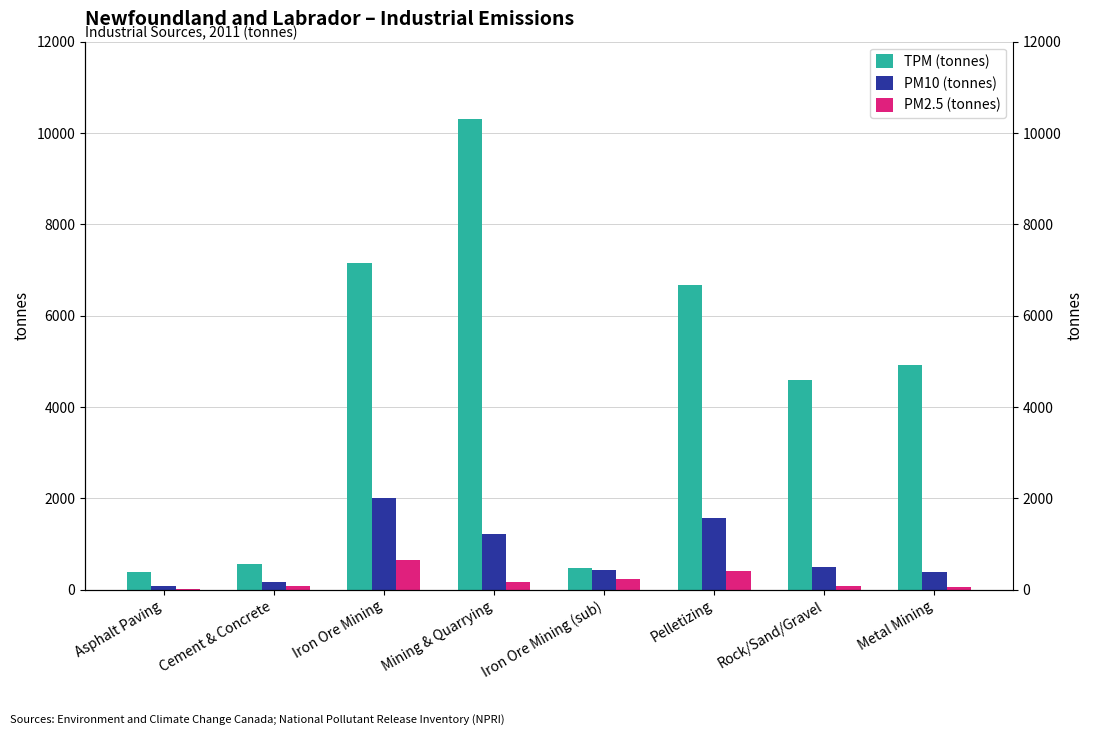

Which series has the largest total across all categories?

TPM (tonnes)